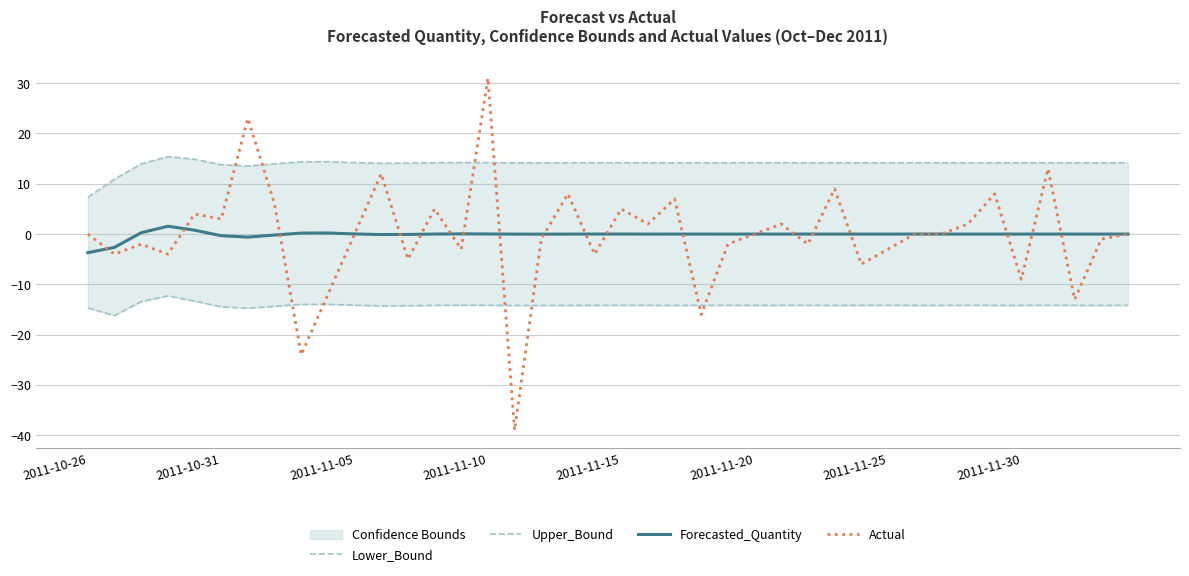

What is the highest value of the Upper_Bound series?

15.4